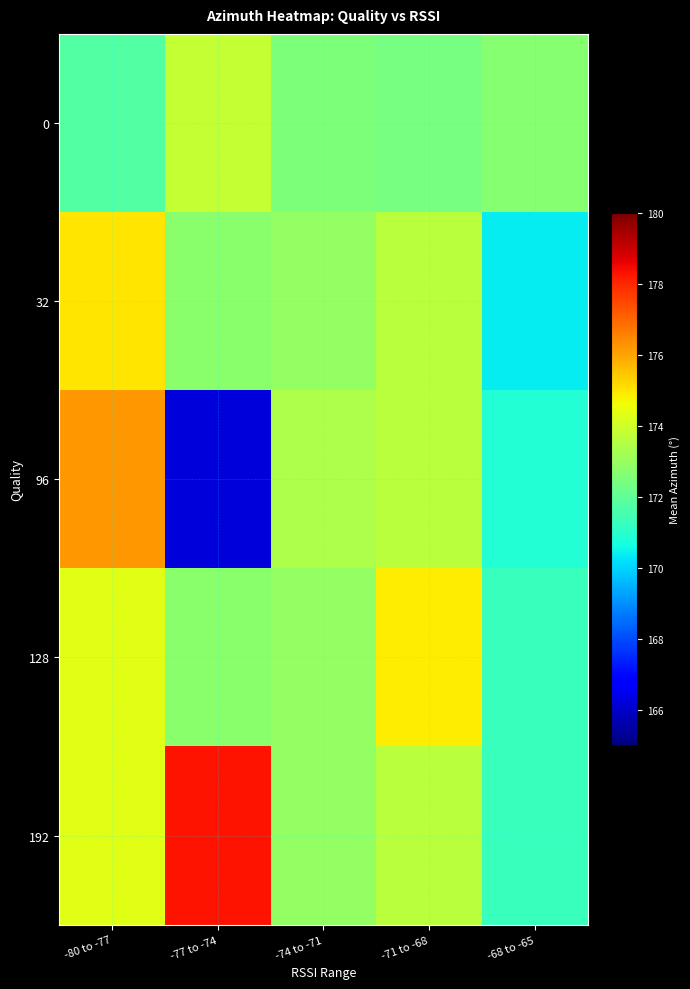

Rank the series by their maximum value, from lowest to highest.

0, 128, 32, 96, 192